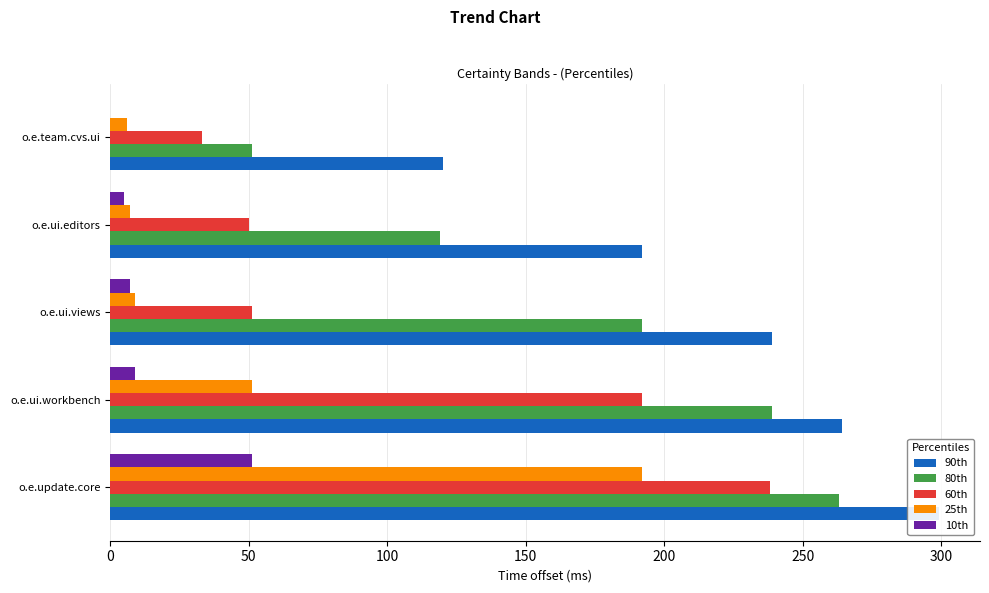

The 80th series shows 160 at o.e.ui.editors. True or false?

False